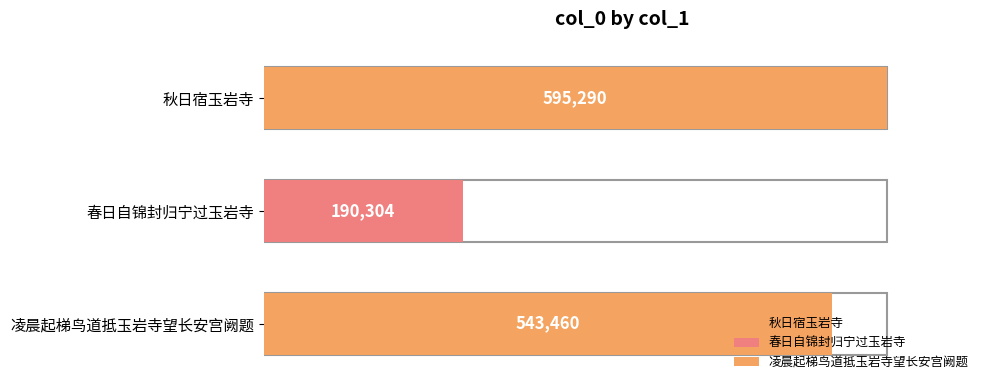

What is the maximum value shown in the chart?

595290